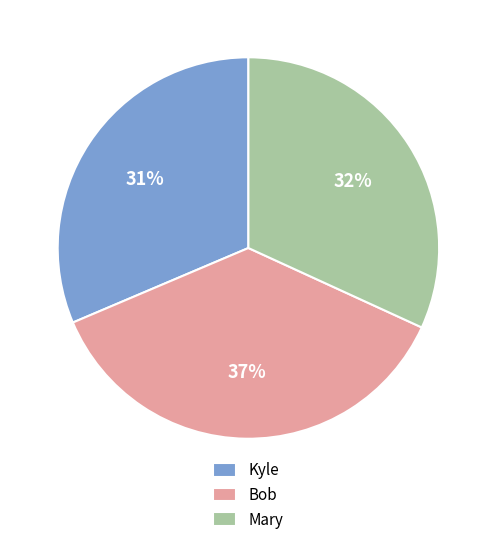

The Bob slice represents 37% of the pie. True or false?

True